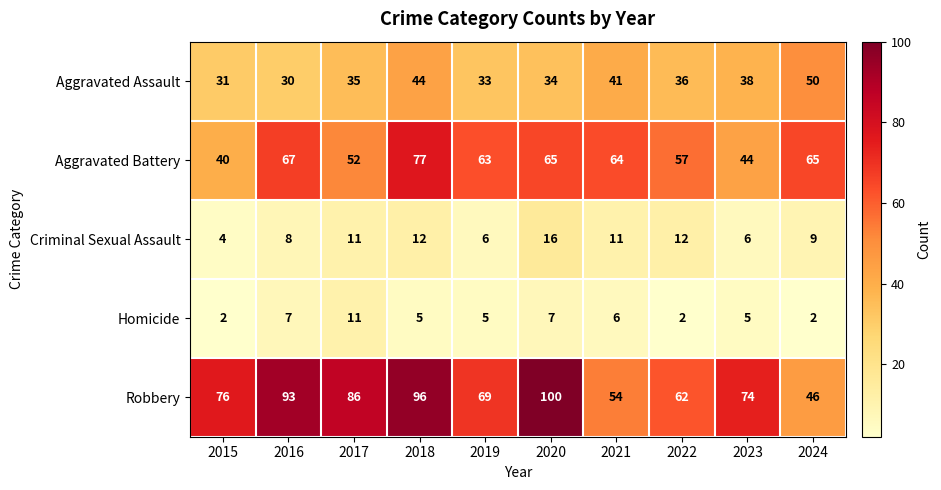

Between 2019 and 2020, which series saw the biggest shift?

Robbery